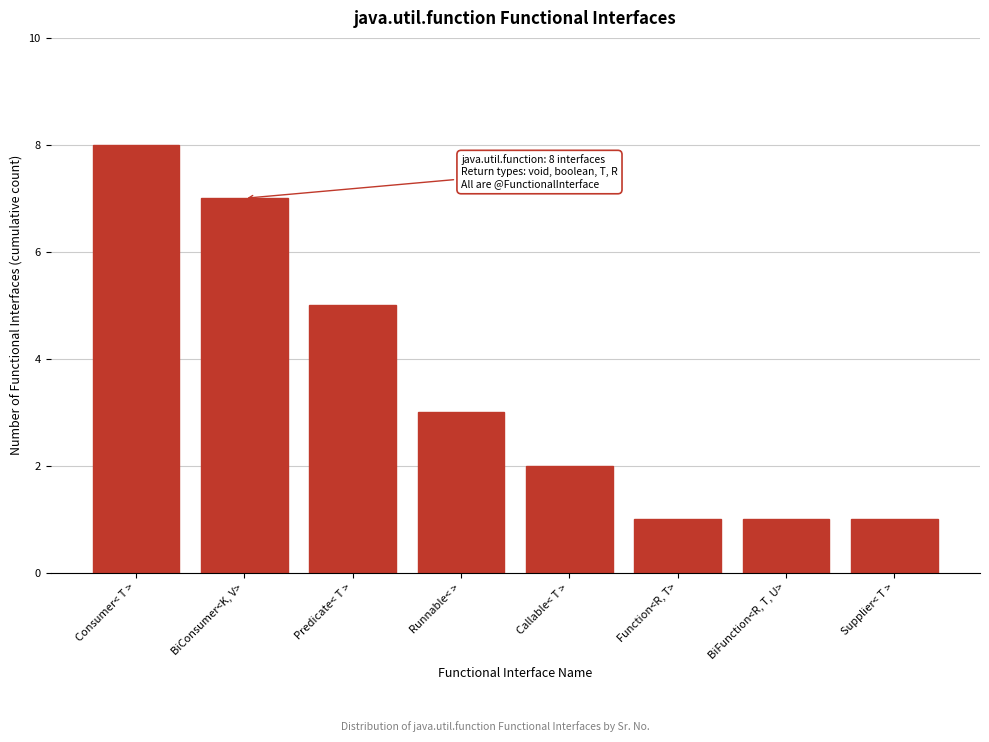

Reading right to left, what are all the values shown in this chart?

1	1	1	2	3	5	7	8